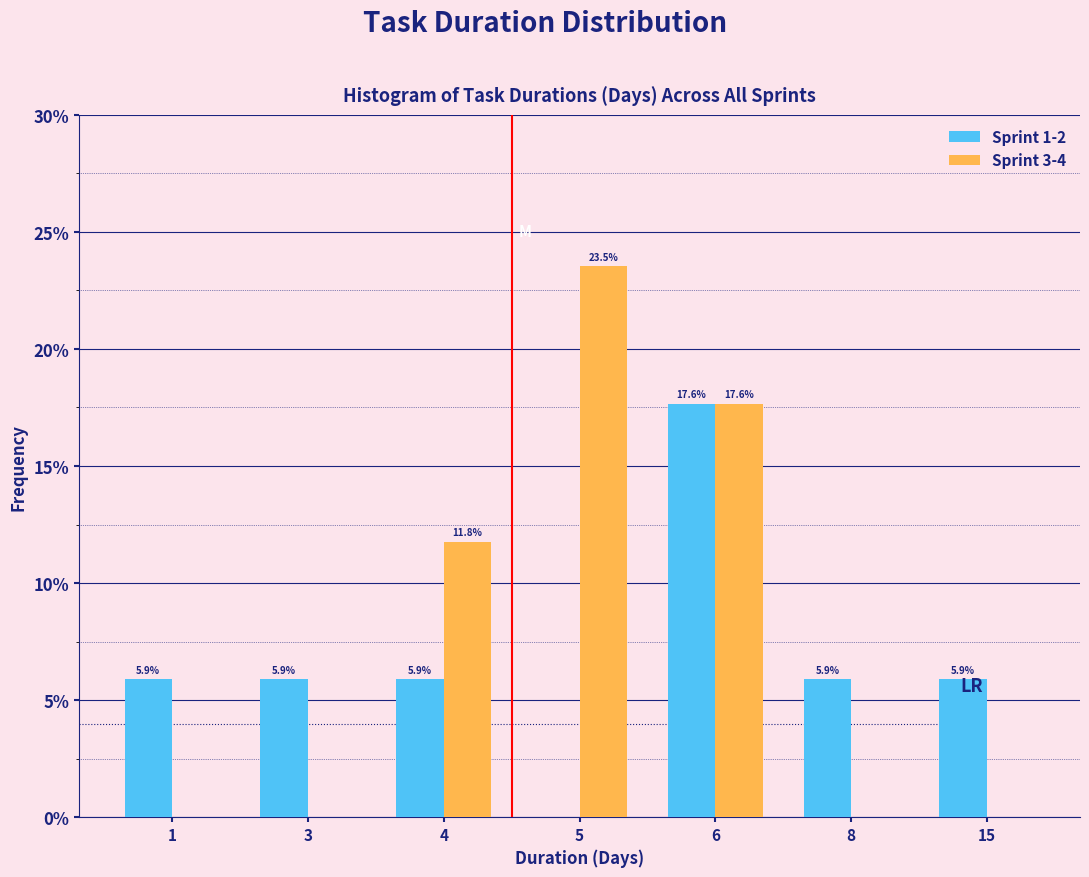

Are the bars horizontal?

No